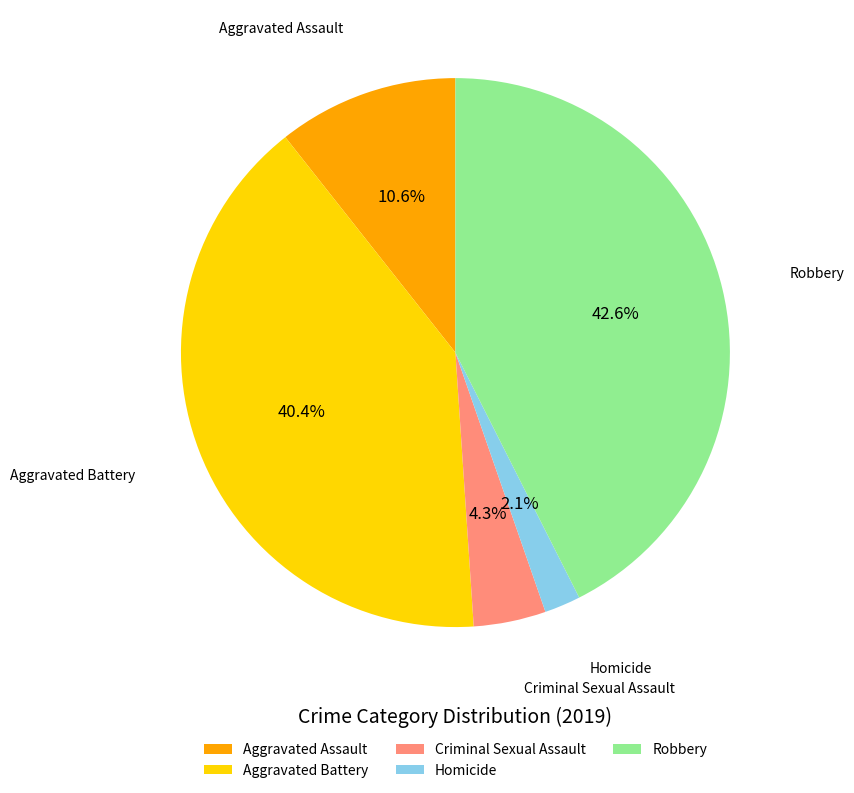

What is the largest slice in the pie chart?

Robbery